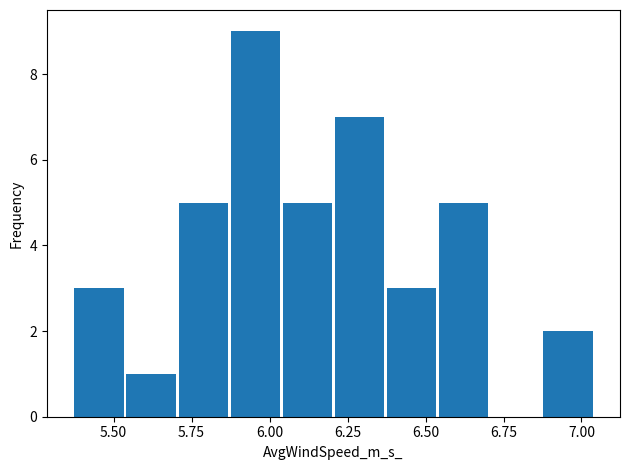

Around what value on the x-axis is the tallest bar? Give the approximate position of its centre, as read against the axis.

5.95